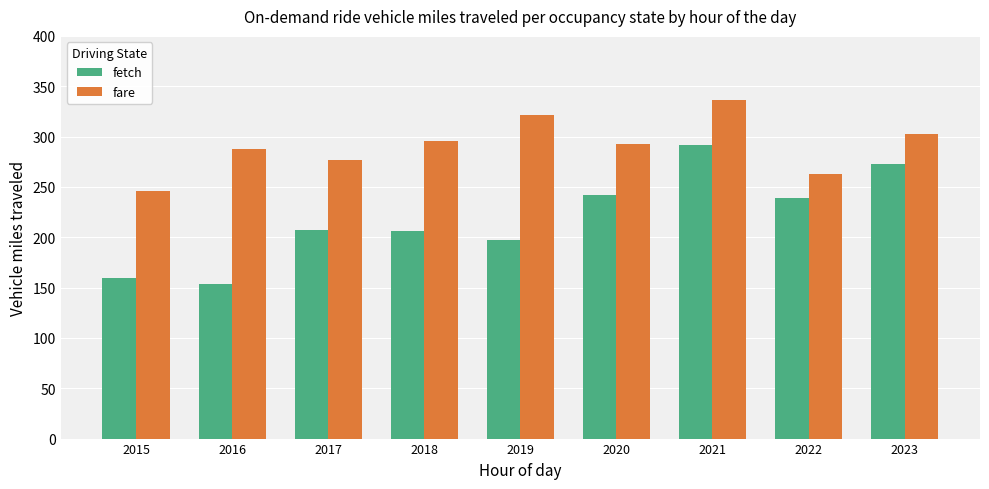

Is it true that fetch equals 84 at 2019?

False